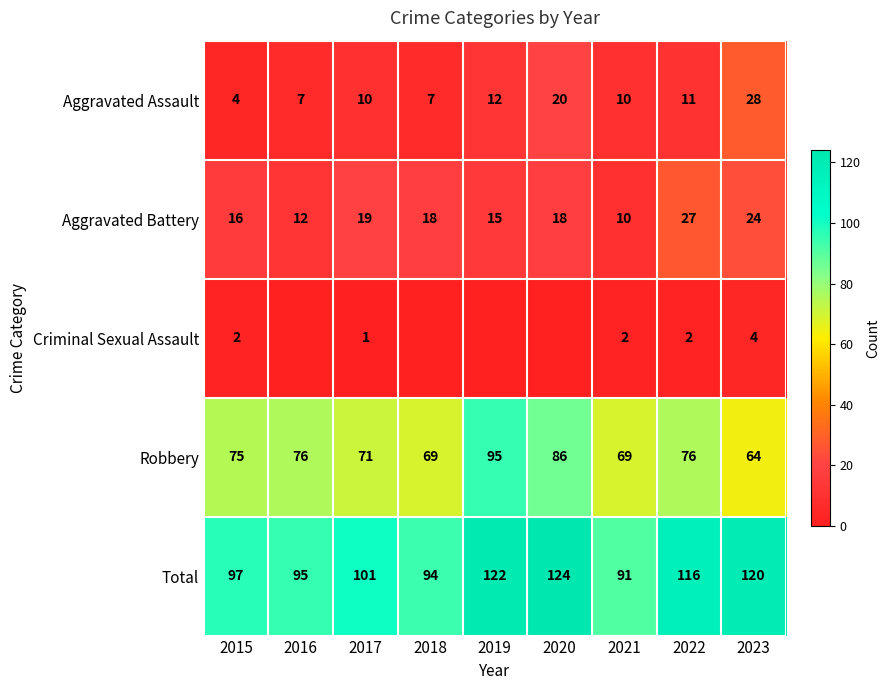

Count the number of data series in this chart.

5